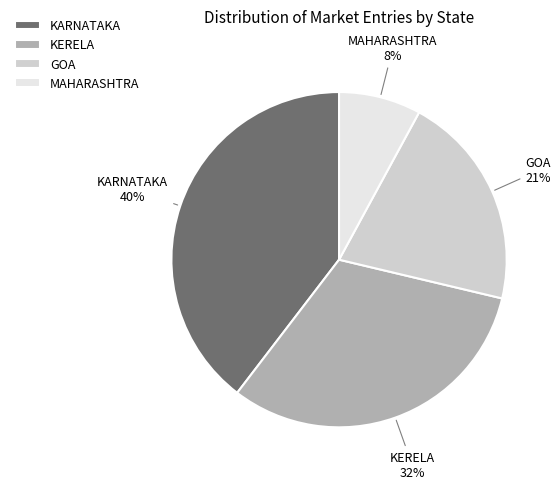

To the nearest percent, what percentage of the pie is GOA?

21%